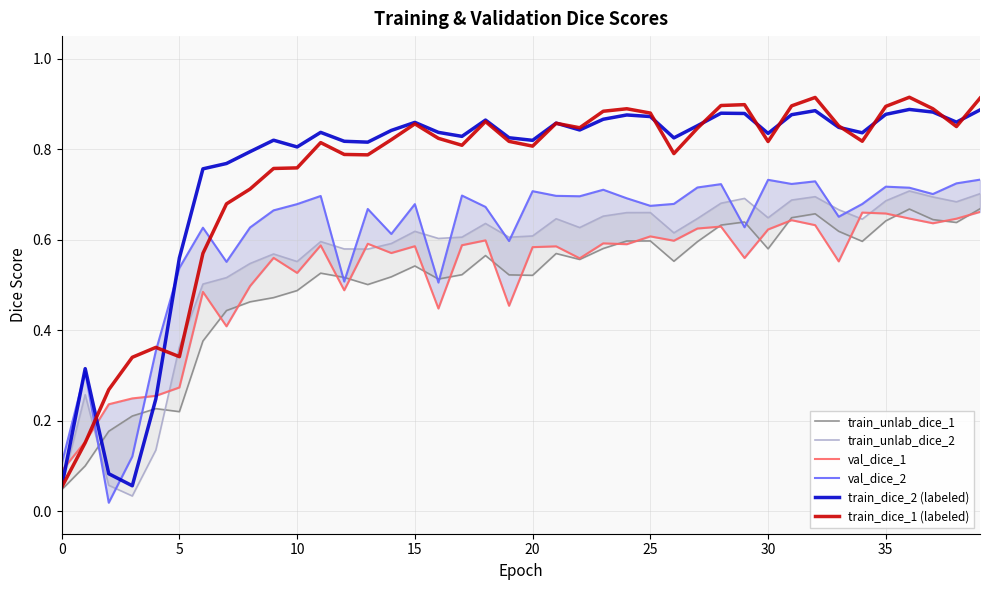

What is the difference between the maximum and second lowest values in the val_dice_2 series?

0.6